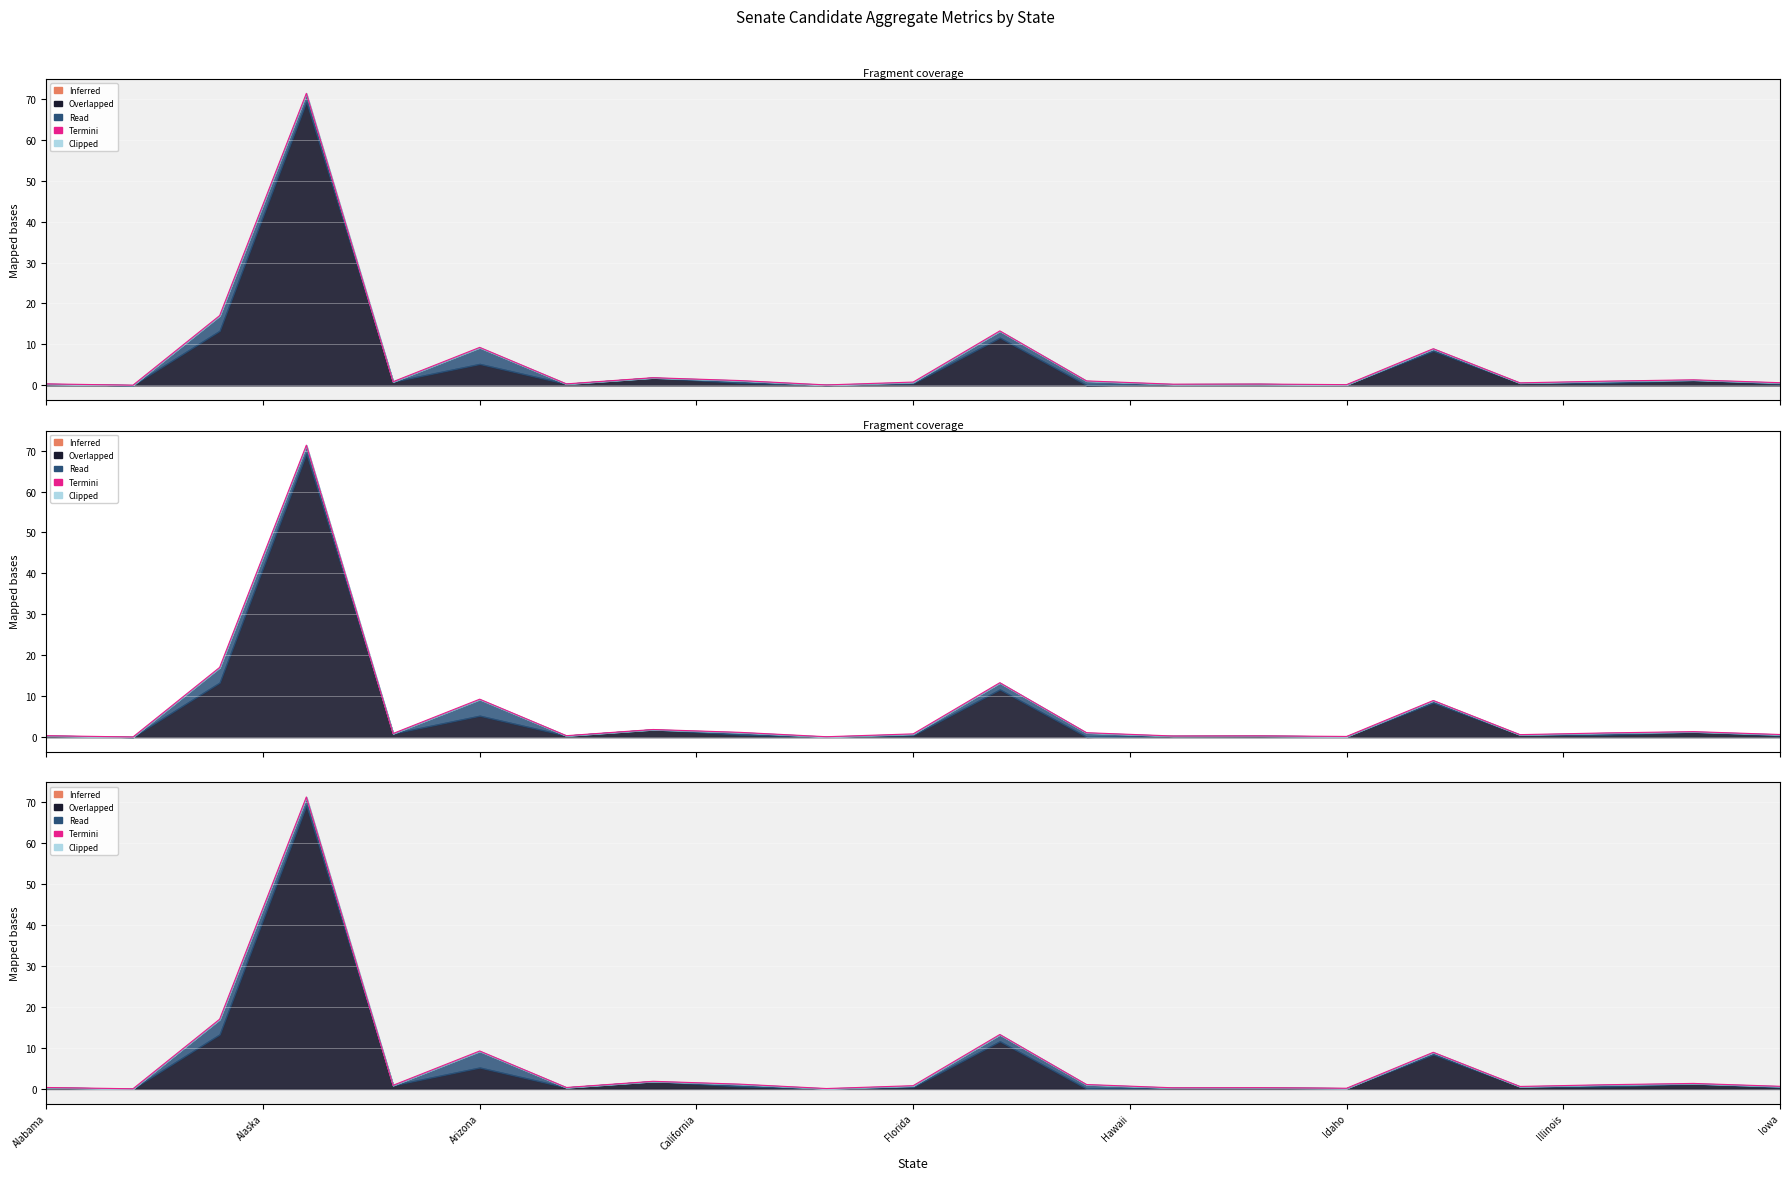

True or false: the data has more than 2 interior local peaks.

True